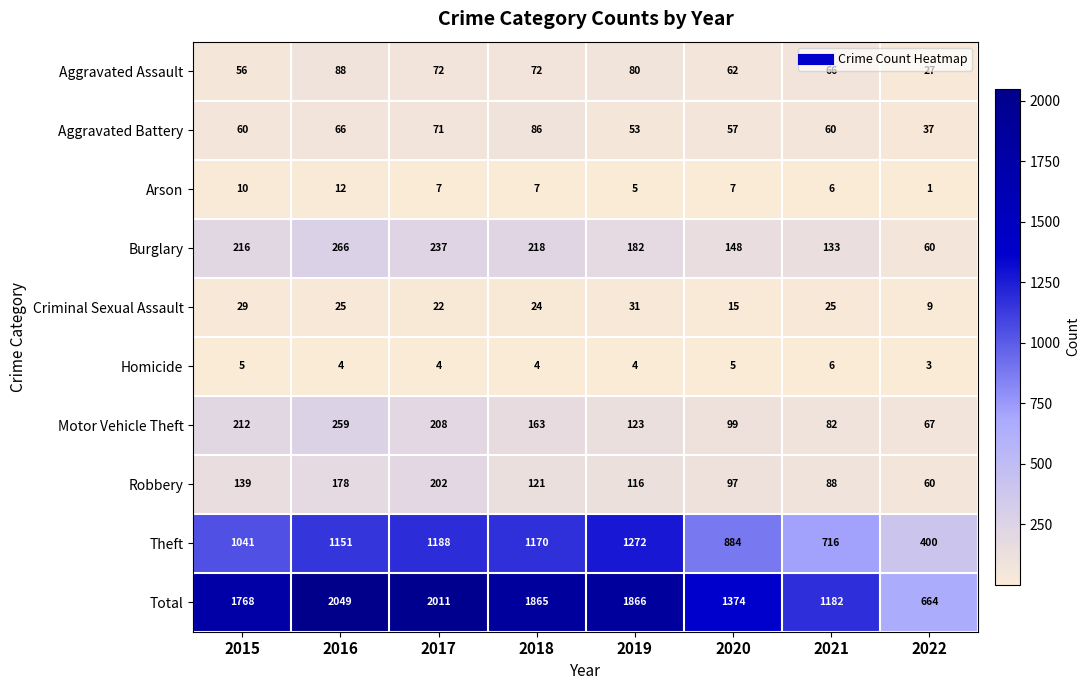

List the series in order of their peak value, lowest first.

Homicide, Arson, Criminal Sexual Assault, Aggravated Battery, Aggravated Assault, Robbery, Motor Vehicle Theft, Burglary, Theft, Total